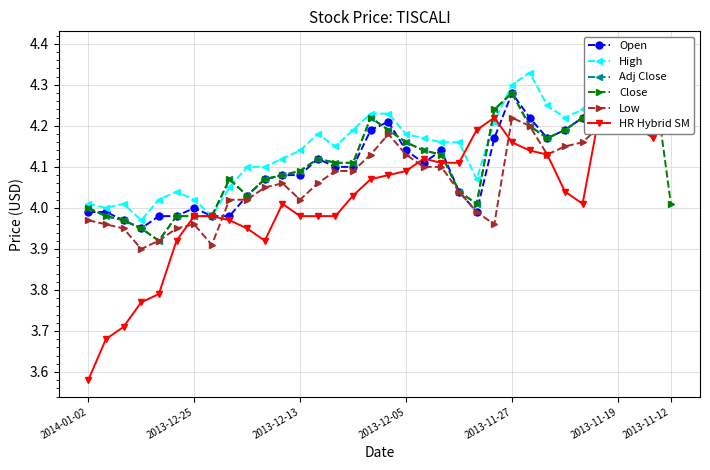

True or false: Adj Close and Low cross at least once.

False